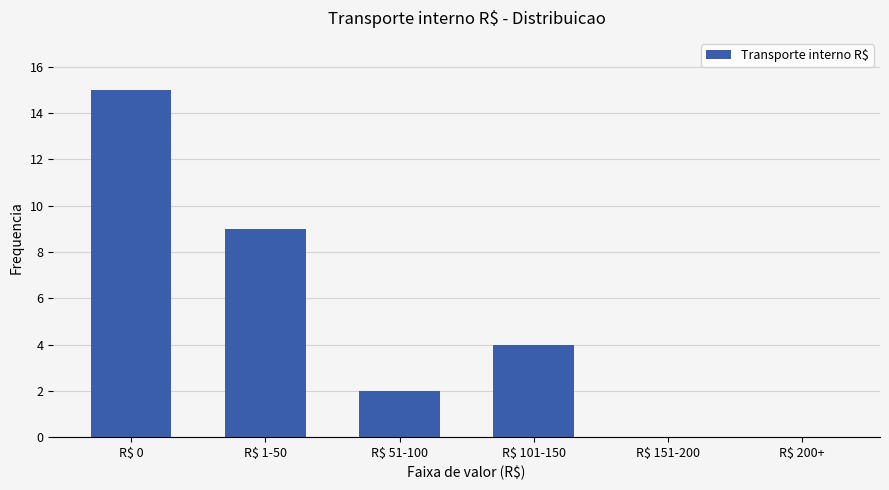

The chart shows a value of -10 at R$ 151-200. True or false?

False